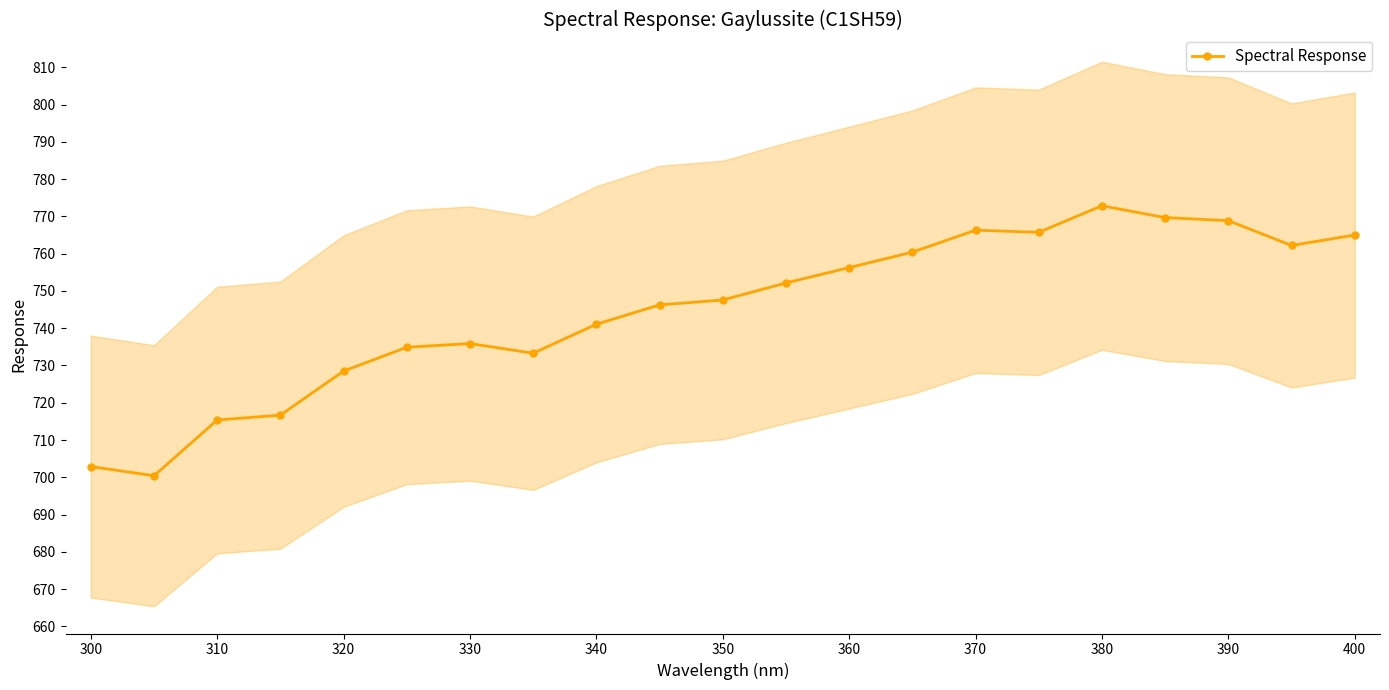

What is the maximum value for Spectral Response?

772.9